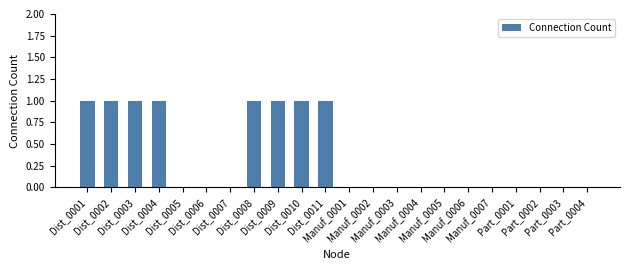

Are the bars horizontal?

No